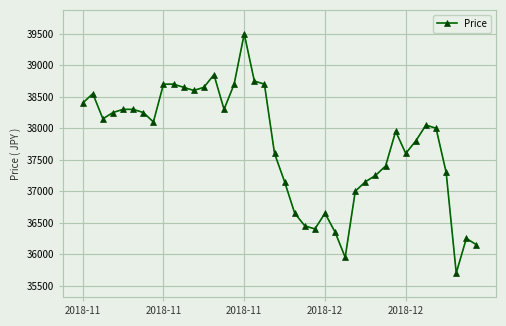

True or false: the data has more than 2 interior local peaks.

True